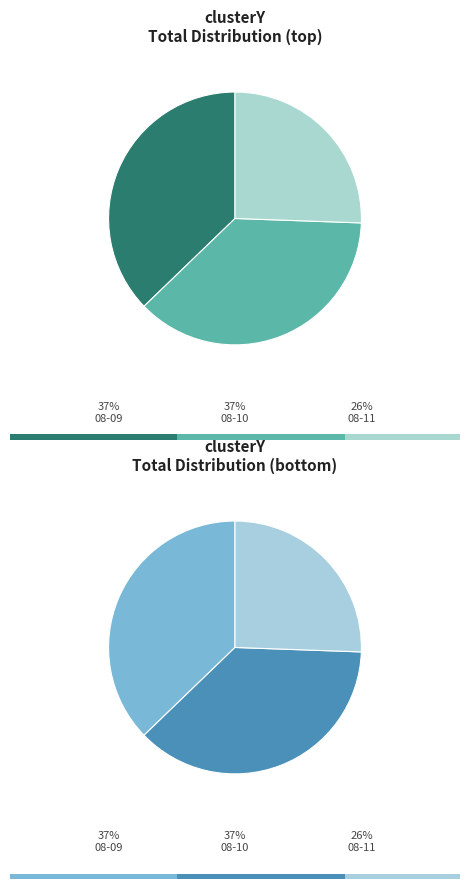

To the nearest percent, what percentage of the pie is neftali 08-11-2022.mat?

26%